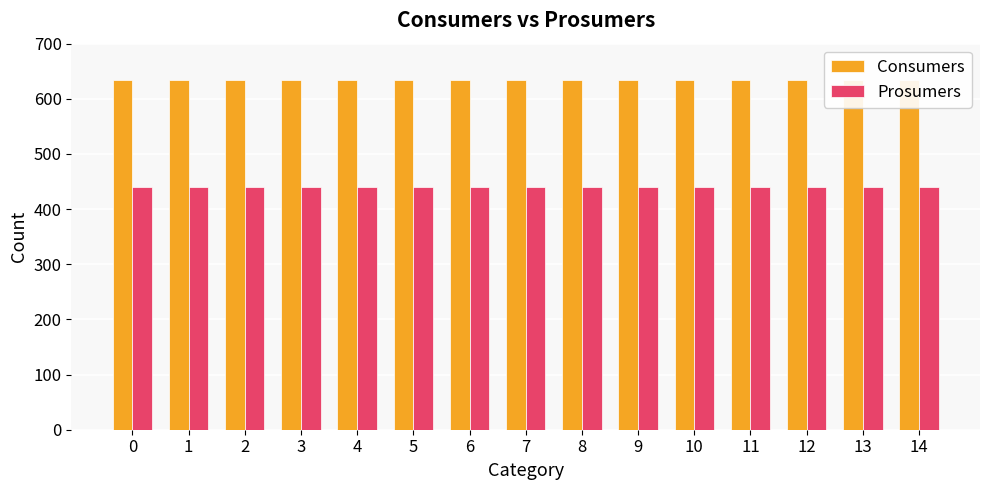

At how many categories does at least one series exceed 500?

15